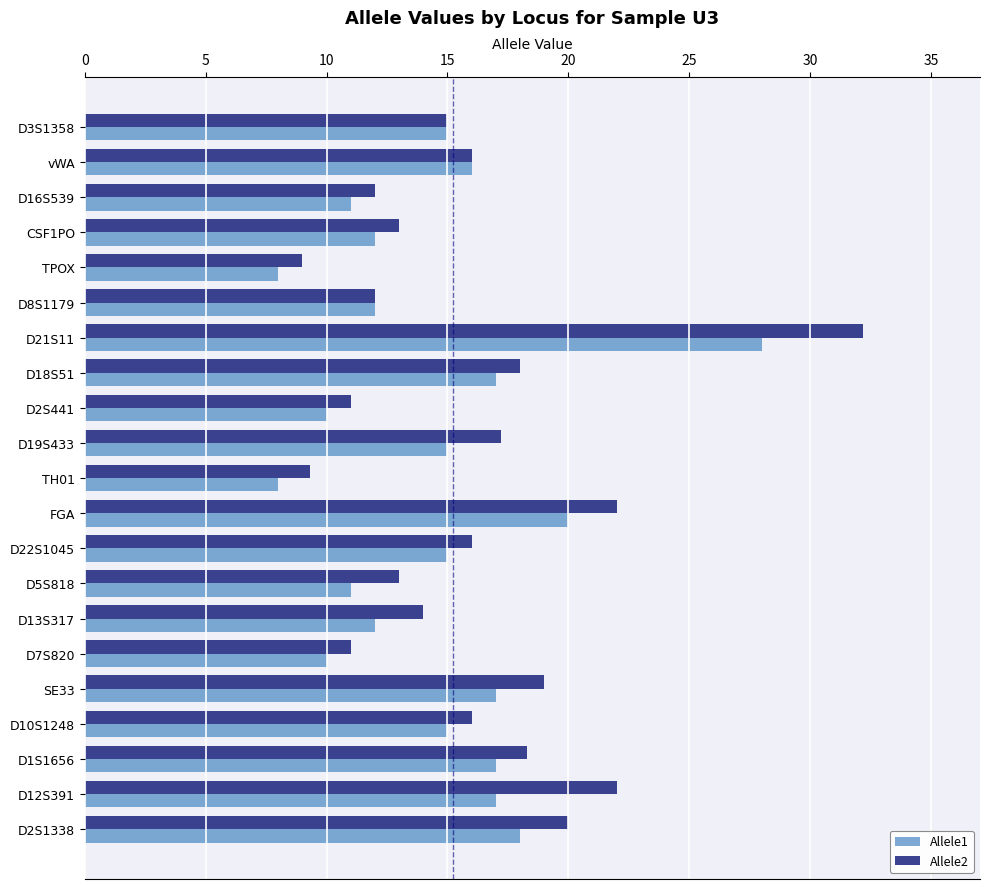

What is the average value of the Allele1 series?

14.5